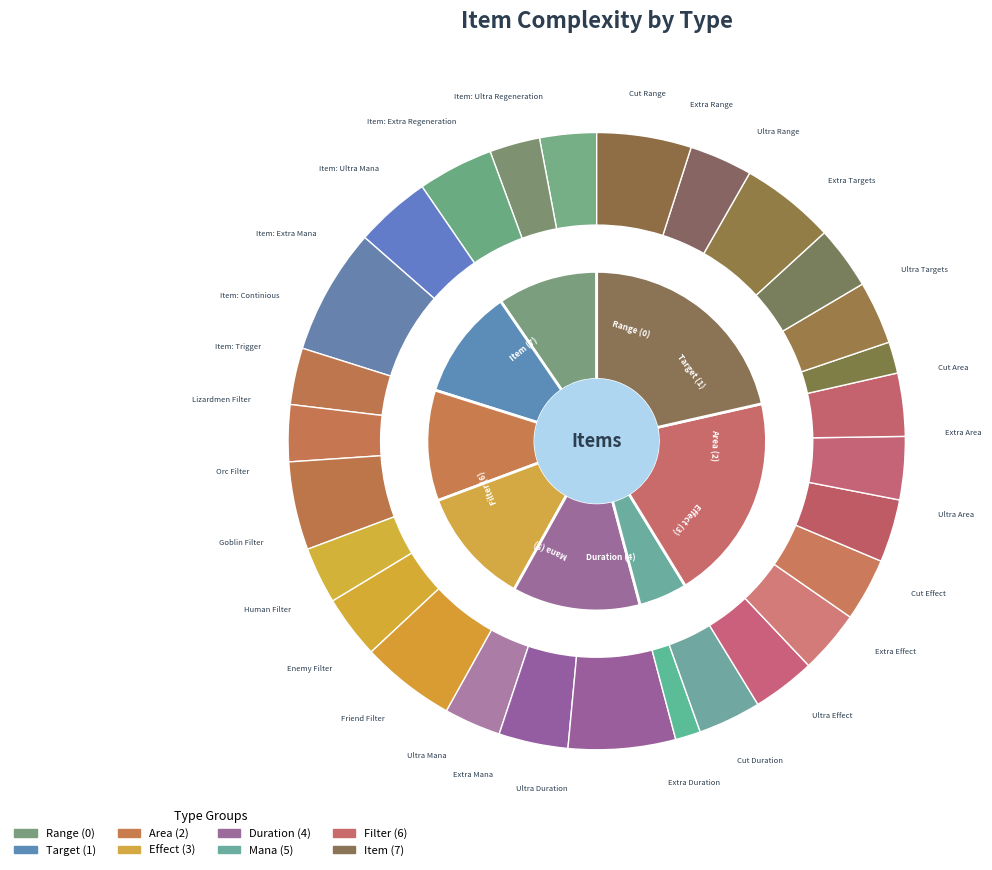

What is the ratio of the value at Goblin Filter to the value at Item: Extra Mana?

1.0